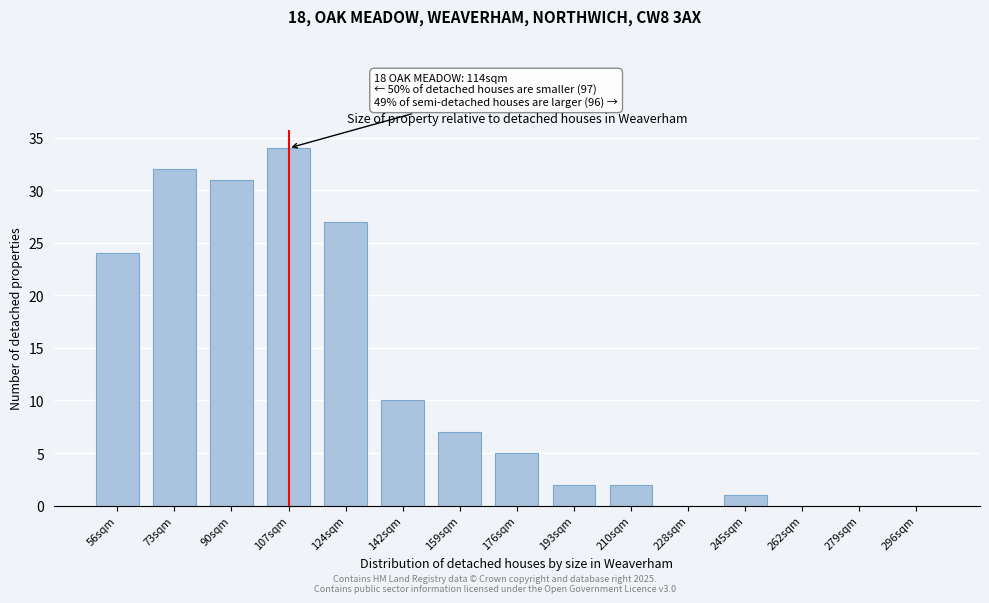

Reading right to left, list all the values displayed in this chart.

296sqm=0	279sqm=0	262sqm=0	245sqm=1	228sqm=0	210sqm=2	193sqm=2	176sqm=5	159sqm=7	142sqm=10	124sqm=27	107sqm=34	90sqm=31	73sqm=32	56sqm=24